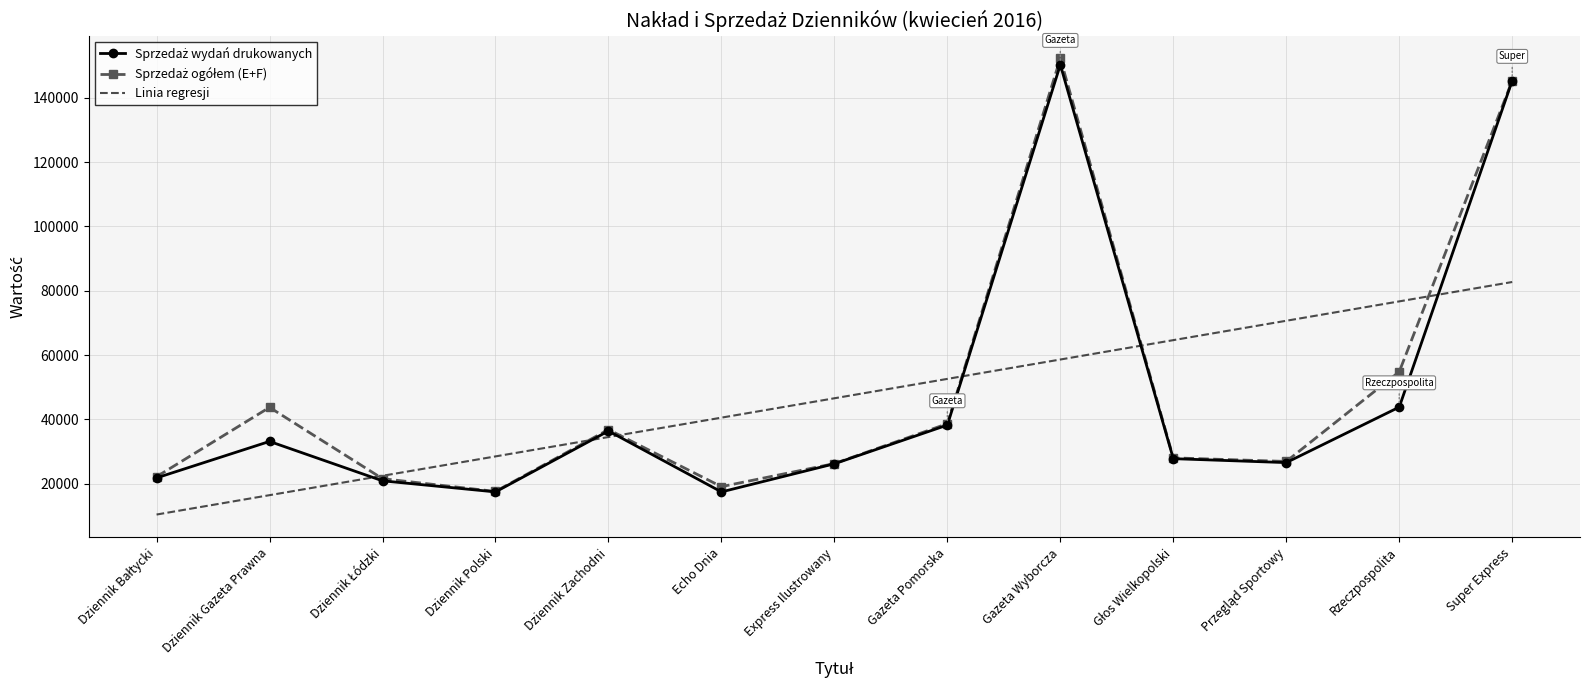

What is the label of the 1st point from the right?

Super Express